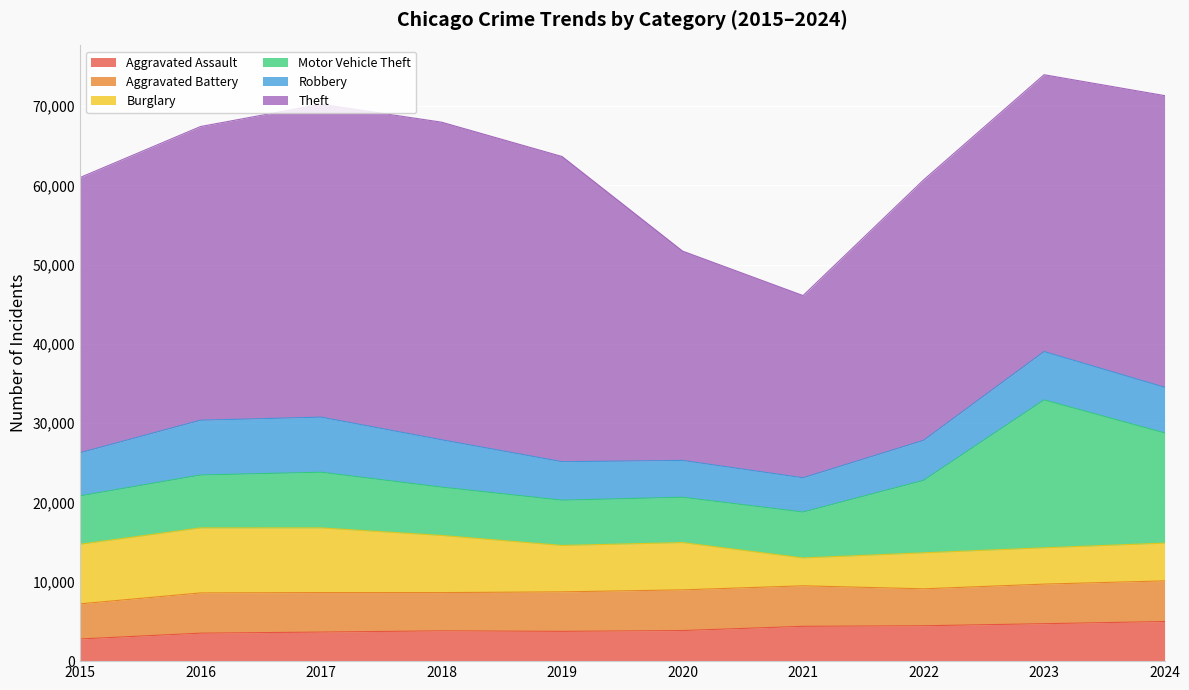

What is the value of the Aggravated Assault point at the 5th from the left?

3756